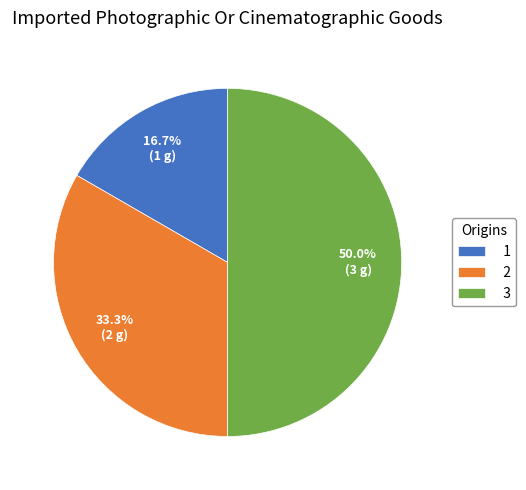

What percentage is the 3 slice, to the nearest percent?

50%